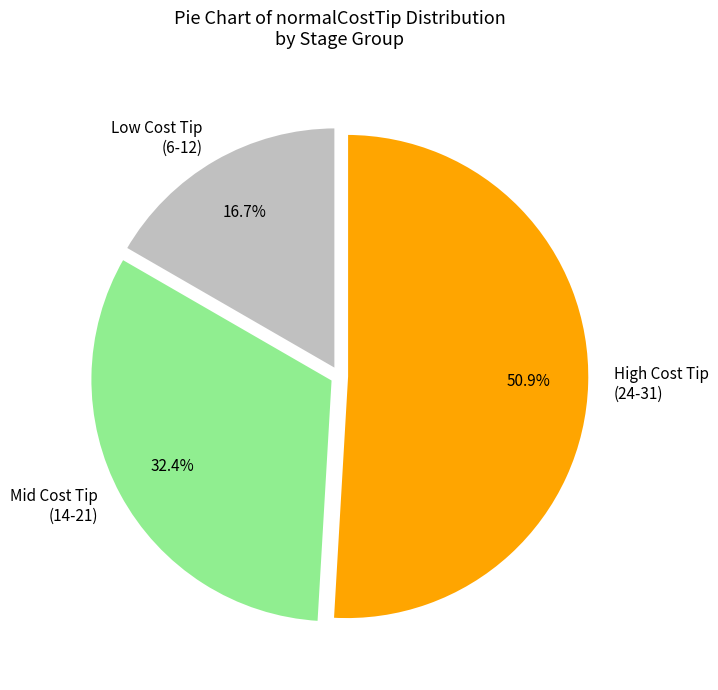

Do Low Cost Tip (6-12) and Mid Cost Tip (14-21) together represent more than half of the pie?

No